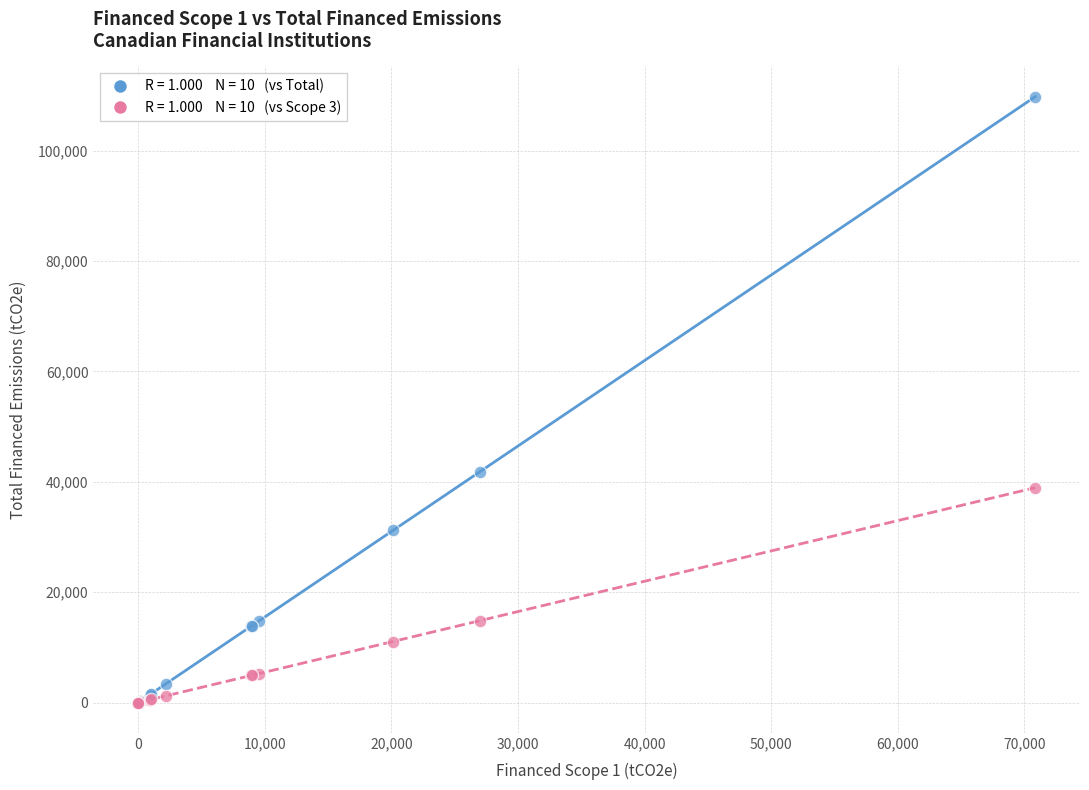

Across all series, what Y value is closest to 54901?

41853.0